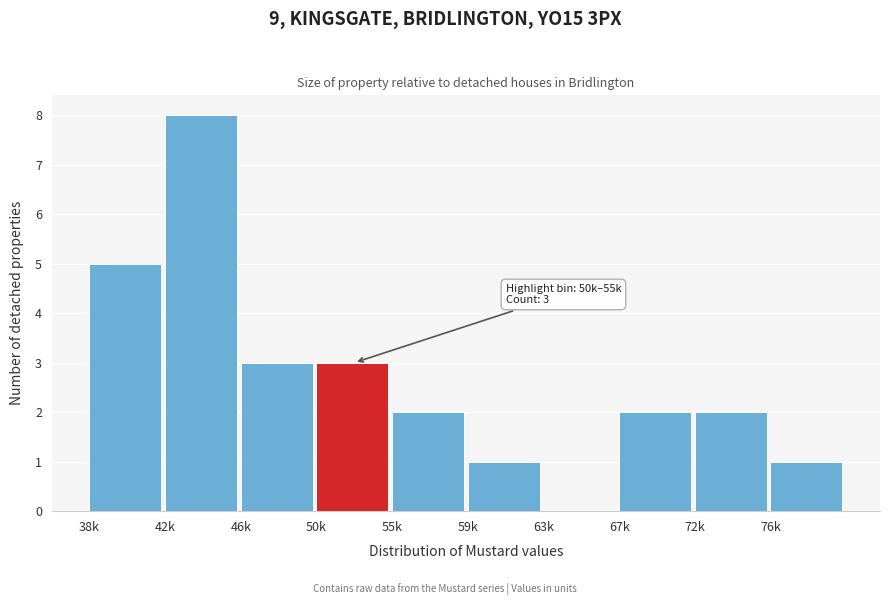

Reading left to right, list all the values displayed in this chart.

38k=5	42k=8	46k=3	50k=3	55k=2	59k=1	63k=0	67k=2	72k=2	76k=1